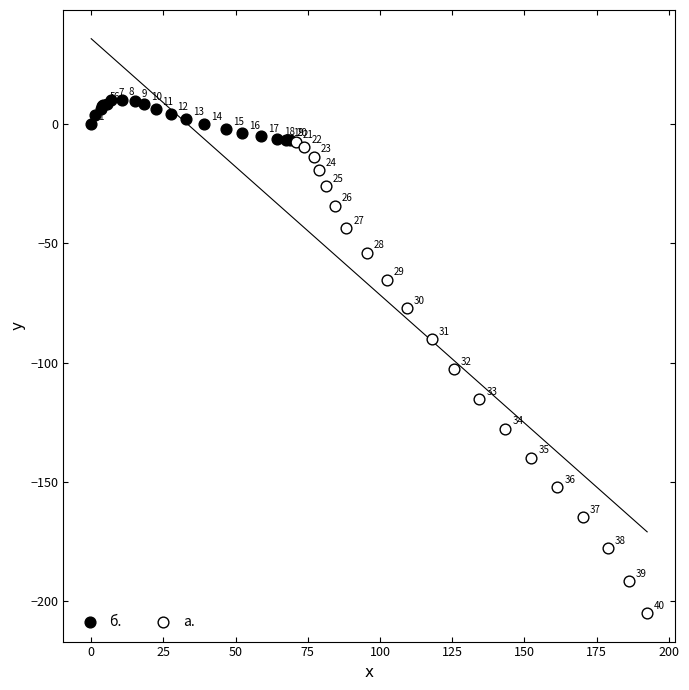

Which series reaches the maximum Y coordinate?

б.